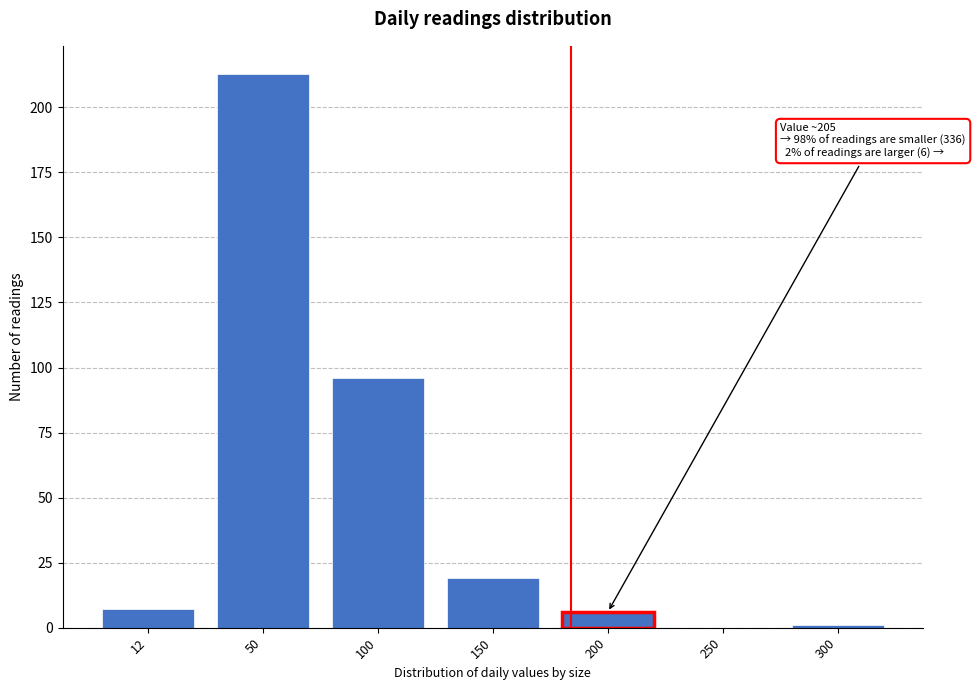

Reading left to right, extract all data points from this chart.

12=7	50=213	100=96	150=19	200=6	250=0	300=1